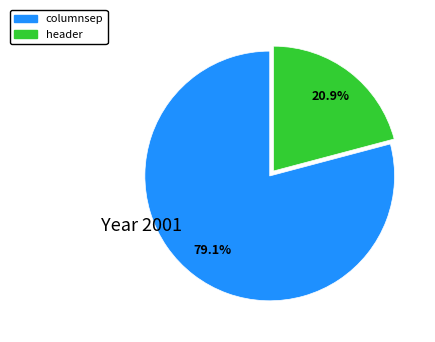

To the nearest percent, what is the difference between the largest and smallest slice percentages?

58%